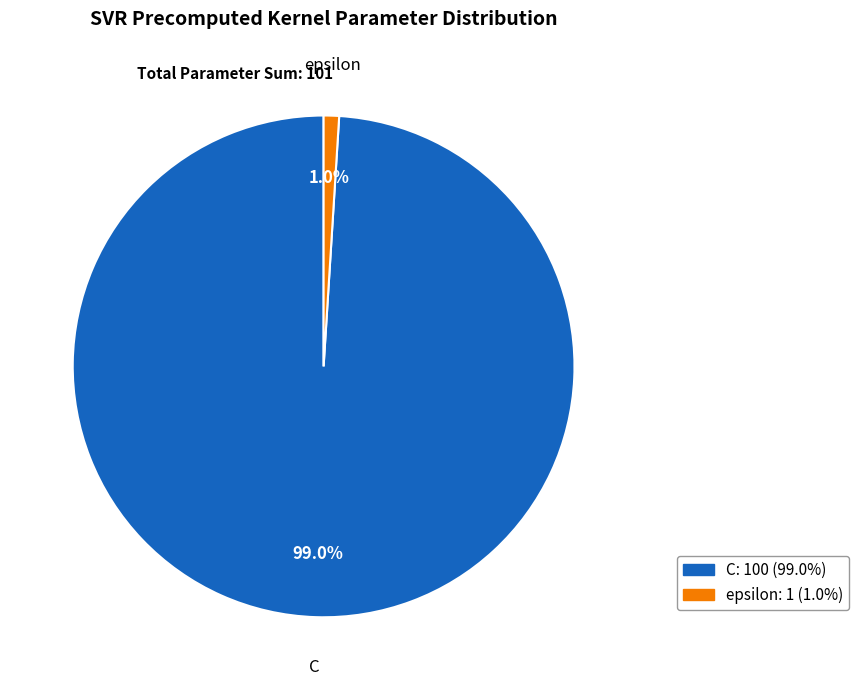

Is it true that epsilon is 1% of the pie?

True